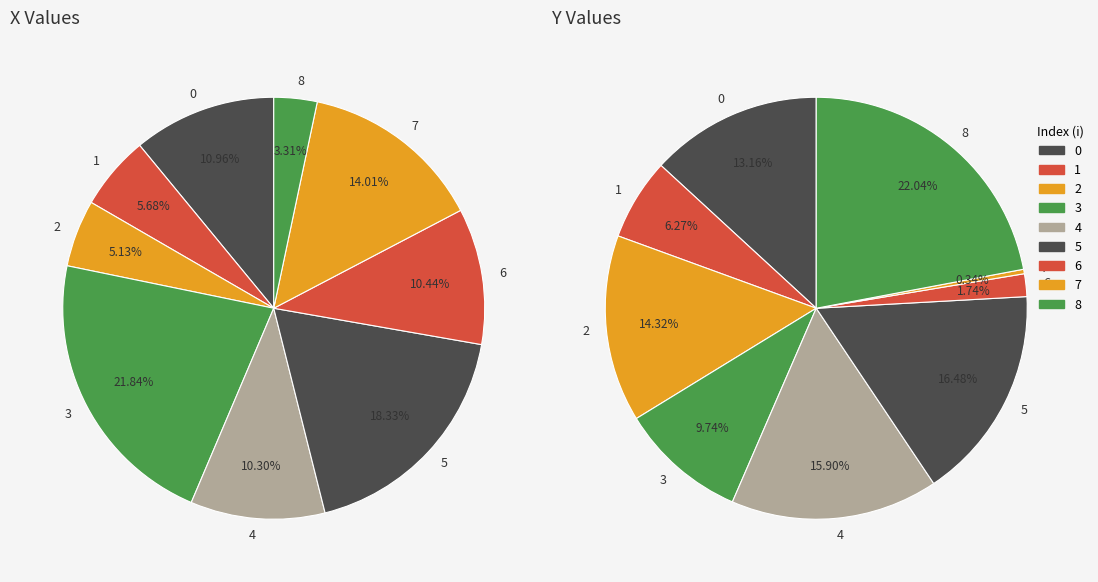

Is it true that 2 is 5% of the pie?

True